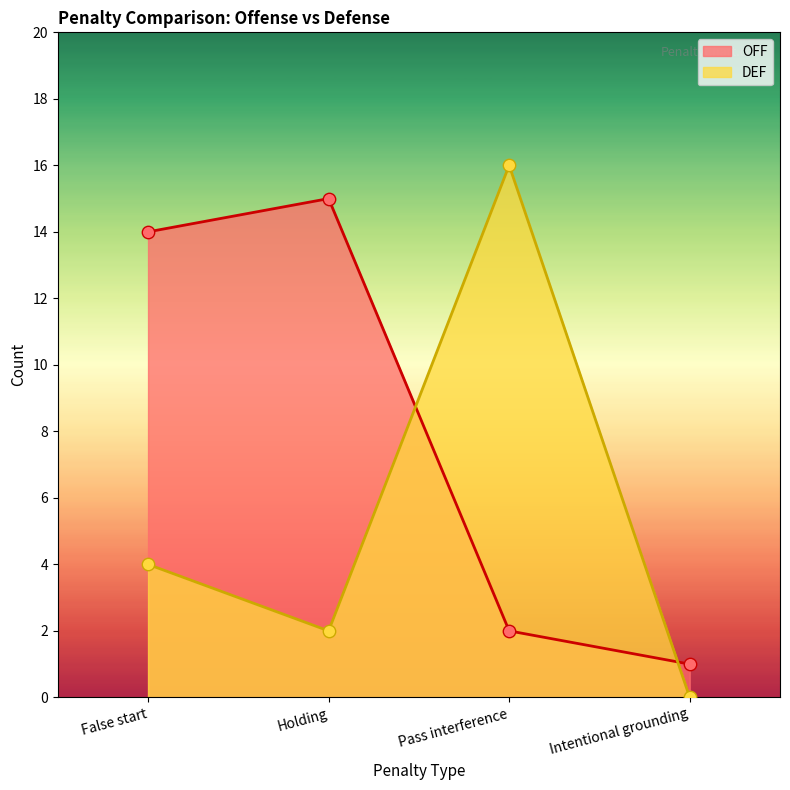

Which series has the largest Y range (max minus min)?

DEF